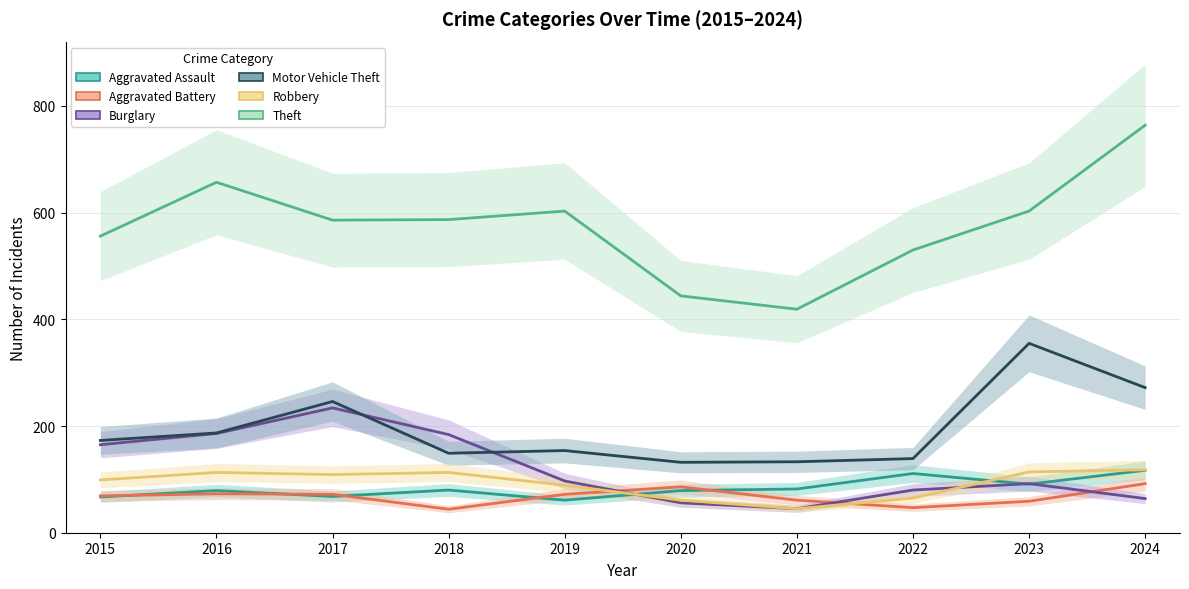

What is the difference between the maximum and minimum values in the Motor Vehicle Theft series?

223